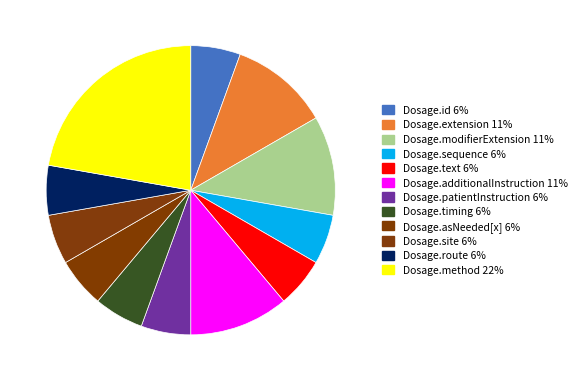

Which category has the biggest portion of the pie?

Dosage.method